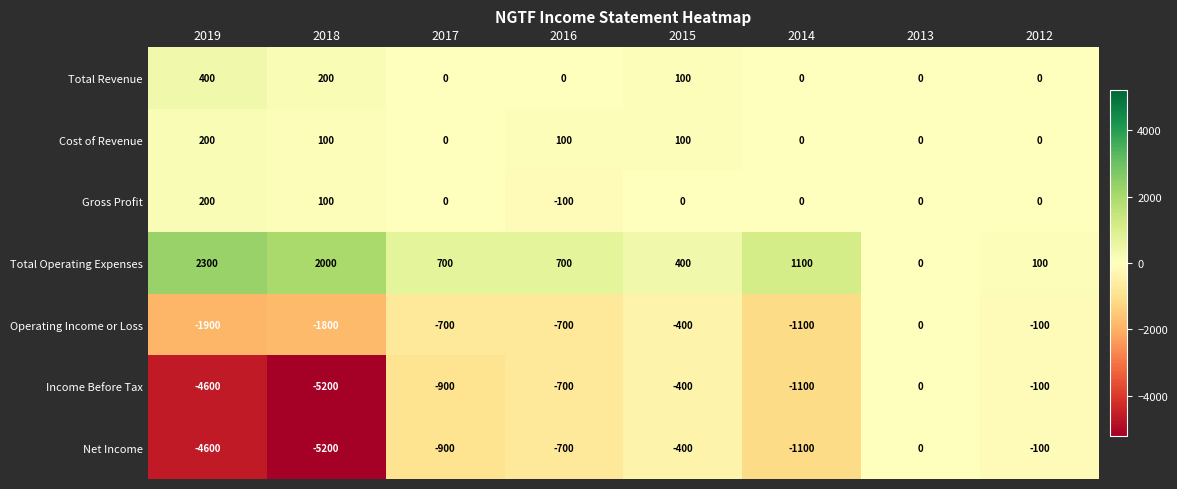

What is the spread (max minus min) of values at 2012?

200